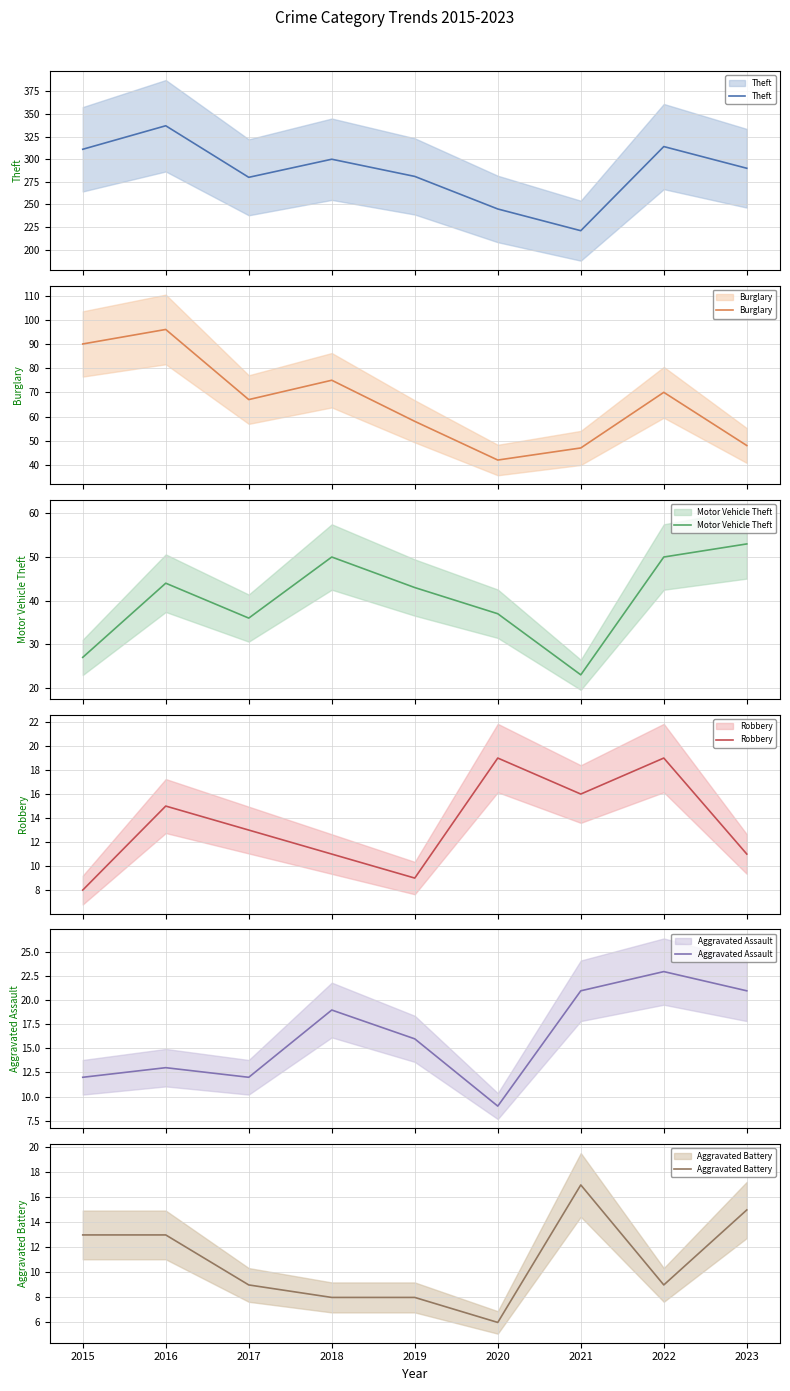

Reading left to right, list all the values displayed in this chart.

Theft: 311	337	280	300	281	245	221	314	290
Burglary: 90	96	67	75	58	42	47	70	48
Motor Vehicle Theft: 27	44	36	50	43	37	23	50	53
Robbery: 8	15	13	11	9	19	16	19	11
Aggravated Assault: 12	13	12	19	16	9	21	23	21
Aggravated Battery: 13	13	9	8	8	6	17	9	15